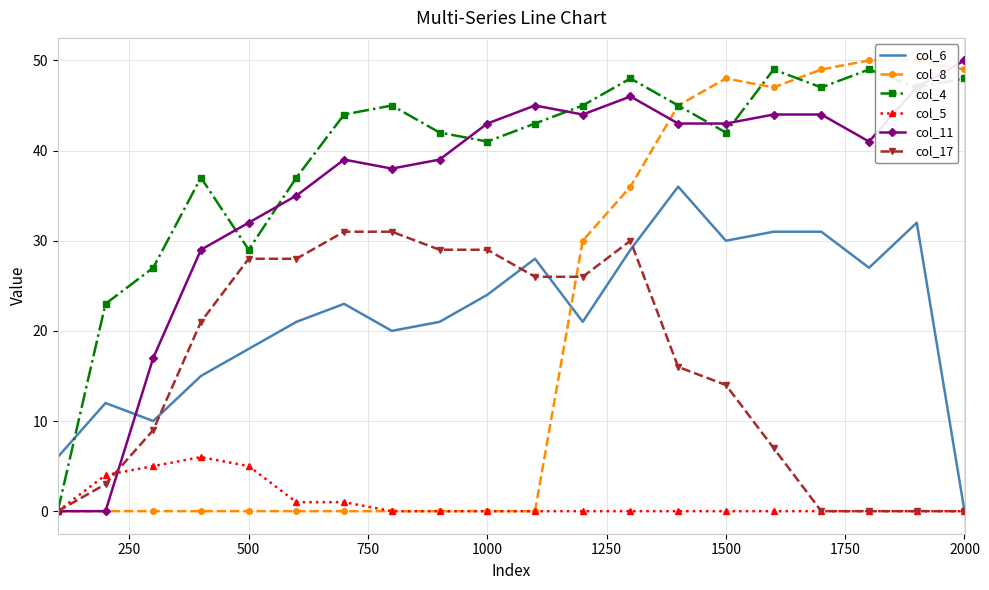

Is it true that col_4 equals 41 at 1000?

True